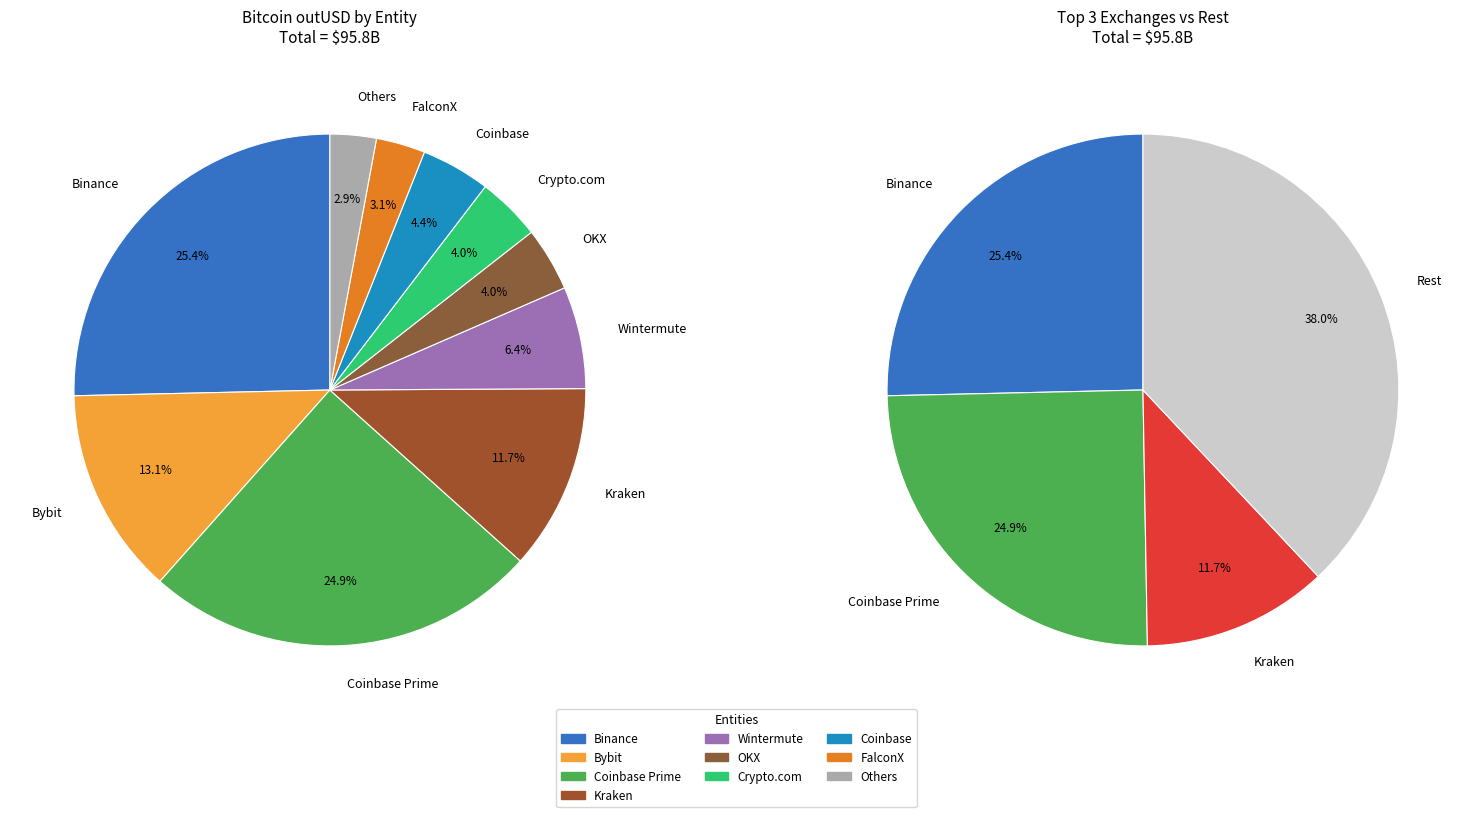

Is there any slice that represents more than half of the pie?

No